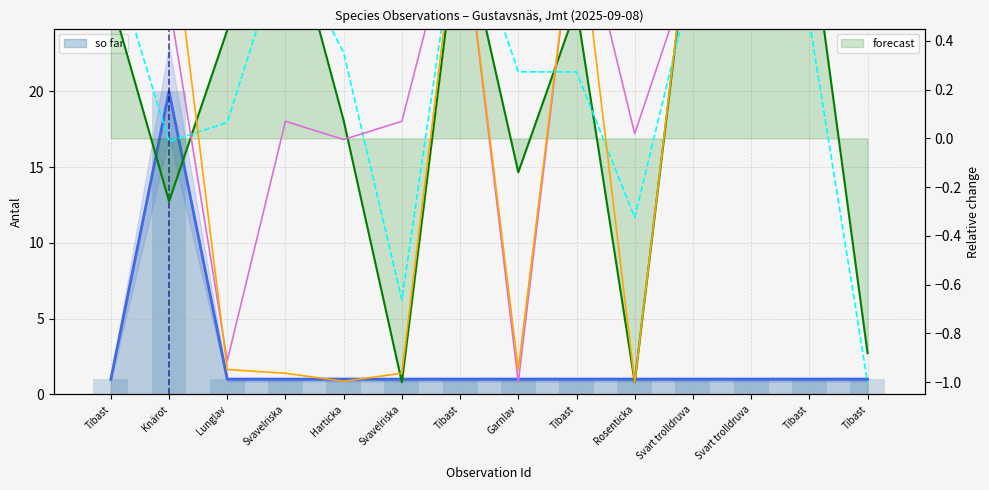

Reading left to right, extract all data points from this chart.

Antal: 1.0	20.0	1.0	1.0	1.0	1.0	1.0	1.0	1.0	1.0	1.0	1.0	1.0	1.0
Ost (norm): 0.6	-0.3	0.4	1.0	0.1	-1.0	0.9	-0.1	0.5	-1.0	1.0	1.0	0.9	-0.9
Nord (norm): 0.8	-0.0	0.1	0.8	0.4	-0.7	1.0	0.3	0.3	-0.3	0.7	1.0	0.5	-1.0
Taxonsorteringsordning (norm): 1.0	0.6	-0.9	0.1	-0.0	0.1	1.0	-1.0	1.0	0.0	0.7	0.7	1.0	1.0
TaxonId (norm): 1.0	1.0	-0.9	-1.0	-1.0	-1.0	1.0	-0.9	1.0	-1.0	1.0	1.0	1.0	1.0